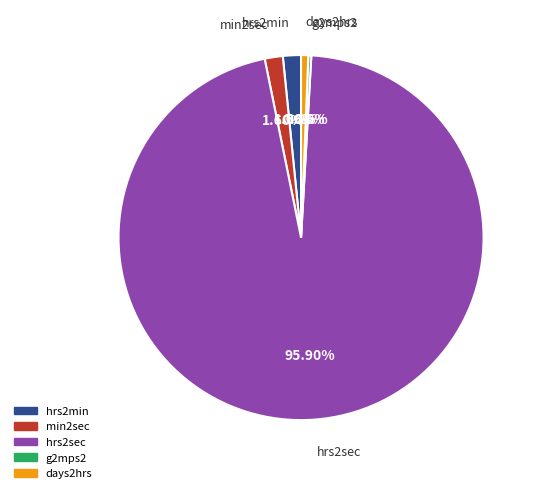

Does any single category account for the majority?

Yes